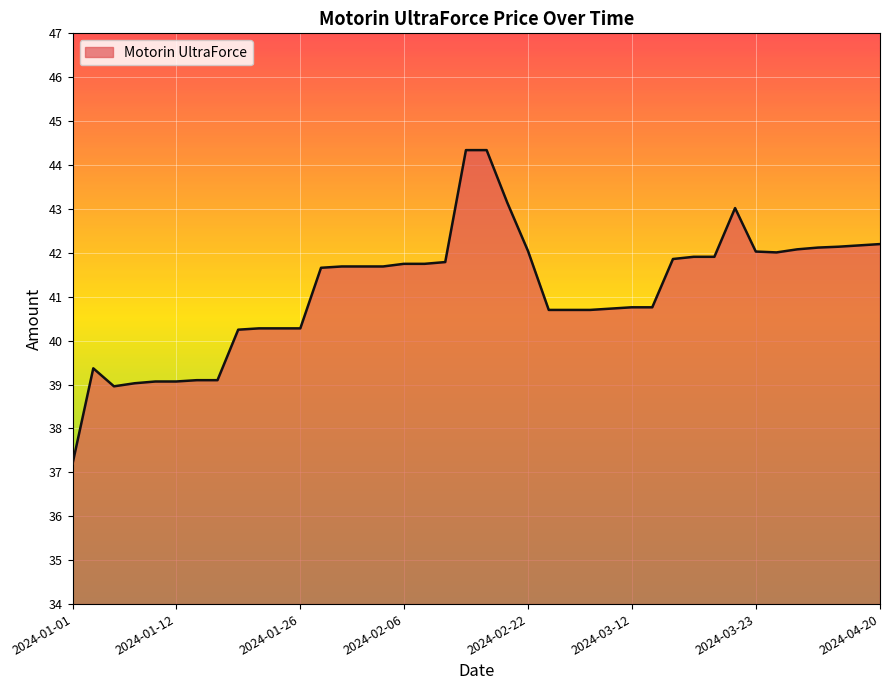

What is the minimum value shown in the chart?

37.2